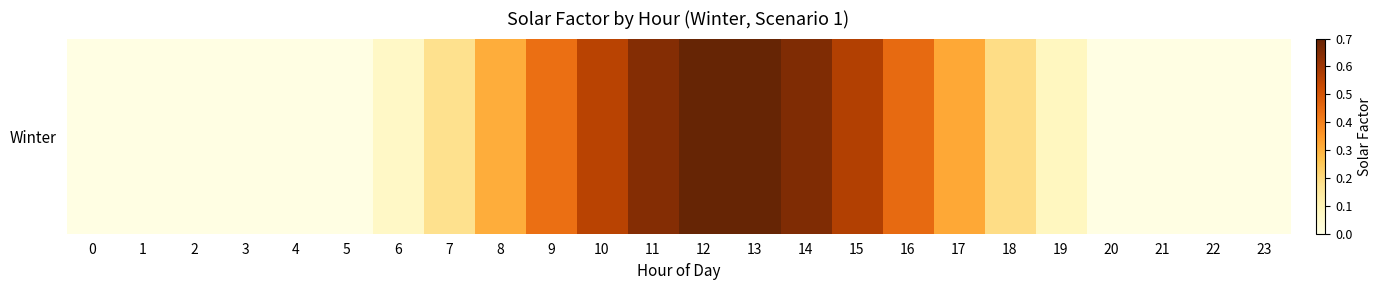

Between 9 and 15, which is larger?

15